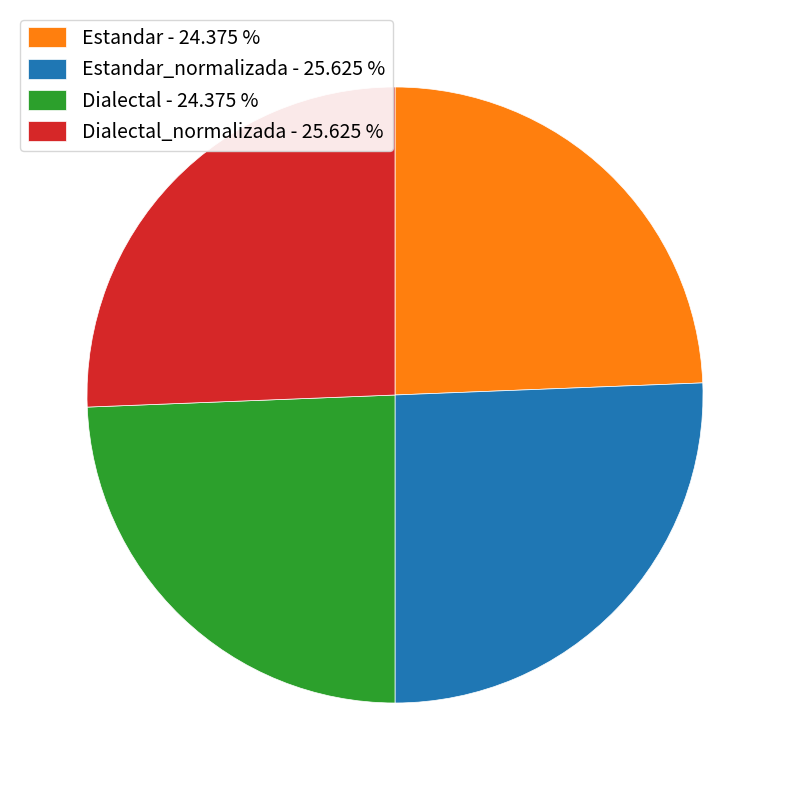

Between Dialectal - 24.375 % and Dialectal_normalizada - 25.625 %, which is larger?

Dialectal_normalizada - 25.625 %